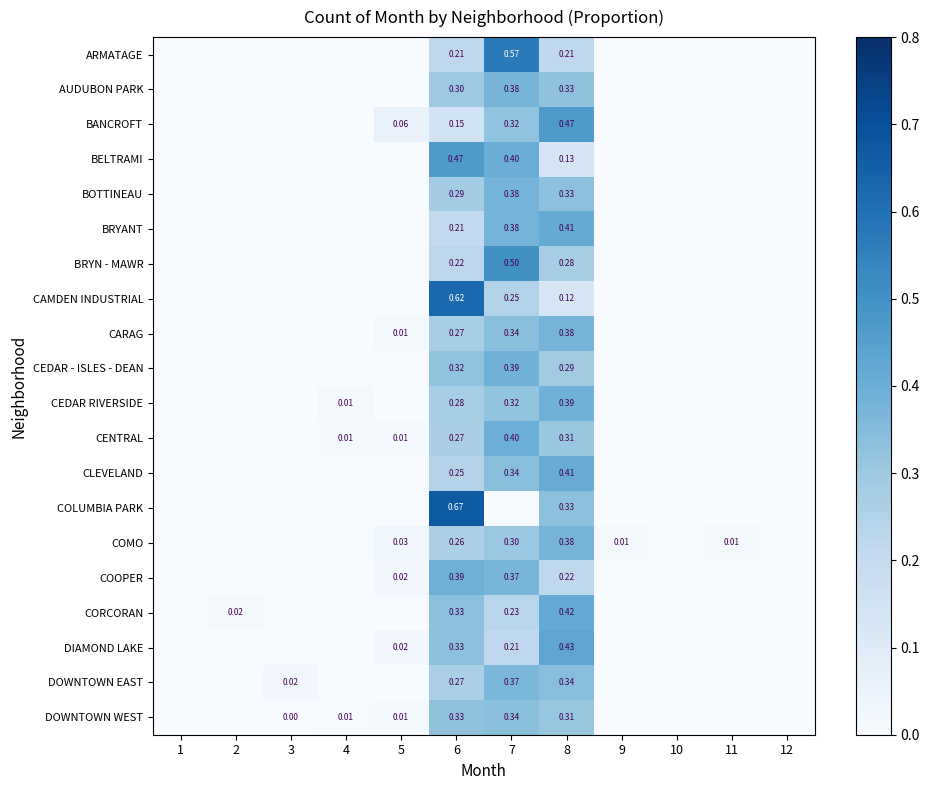

Which series has the largest total across all categories?

DOWNTOWN EAST